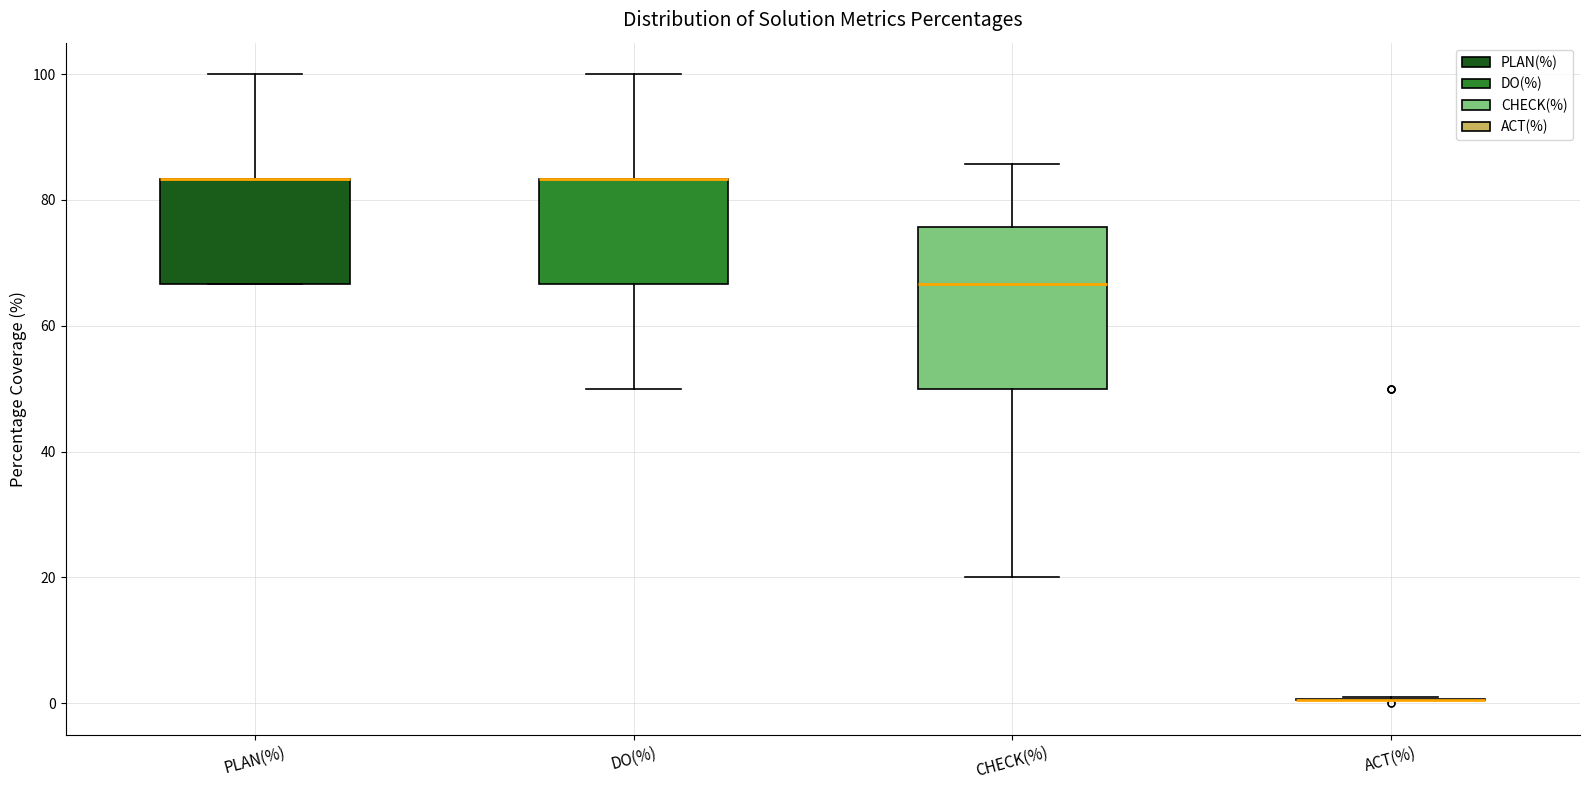

Comparing the boxes themselves (not the whiskers), which one is the tallest?

CHECK(%)